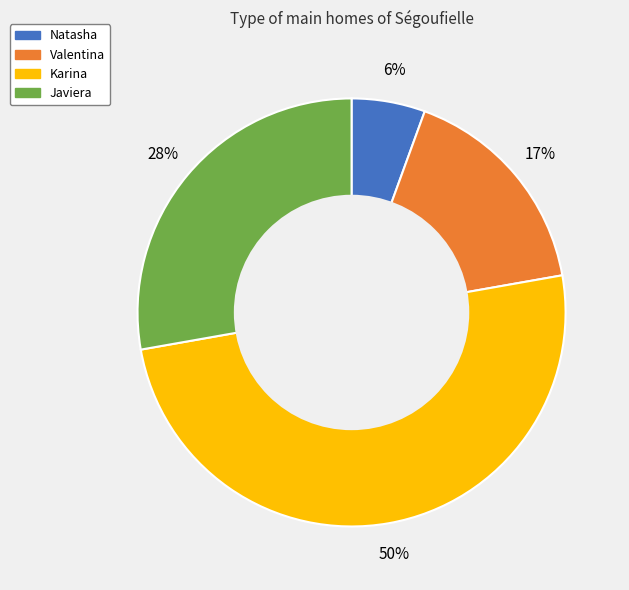

To the nearest percent, what is the difference between the largest and smallest slice percentages?

44%